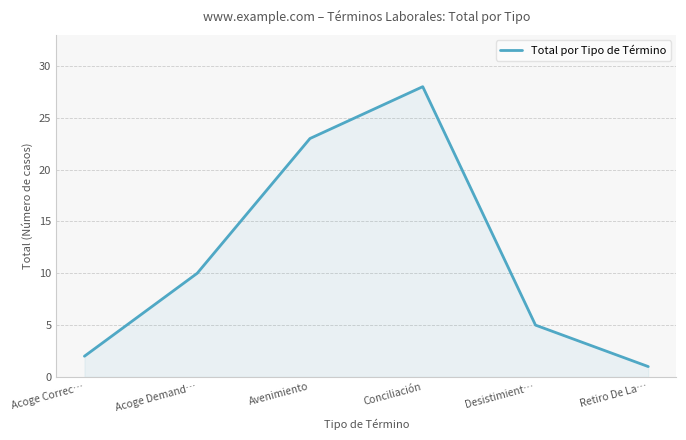

List the labels in order of value, smallest first.

Retiro De La…, Acoge Correc…, Desistimient…, Acoge Demand…, Avenimiento, Conciliación